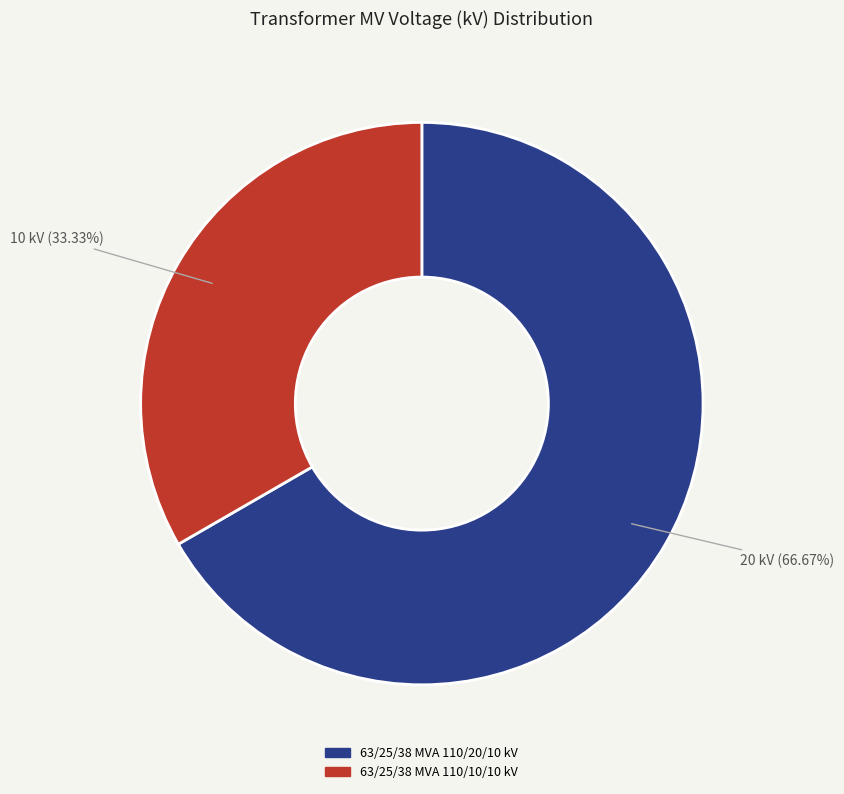

What portion of the pie excludes 63/25/38 MVA 110/10/10 kV?

66.7%